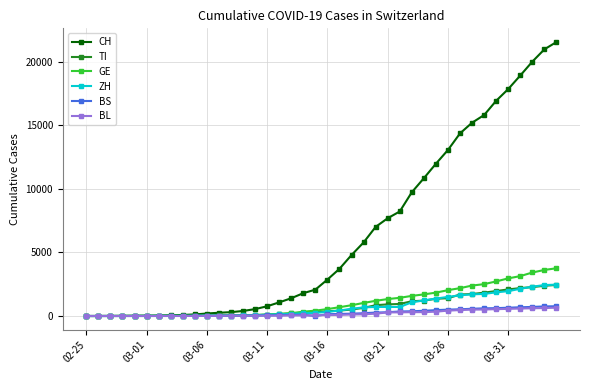

Is this an area chart (filled region under the line)?

No